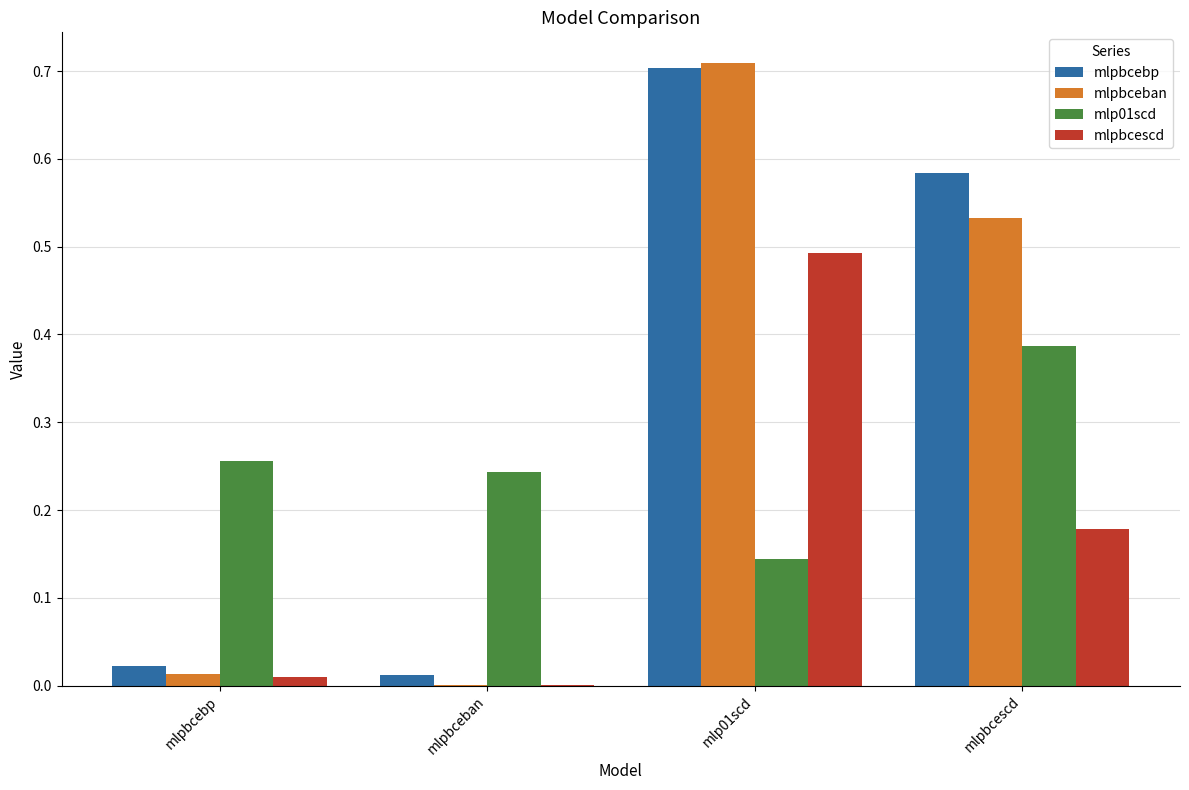

At which category is the sum across all series the highest?

mlp01scd